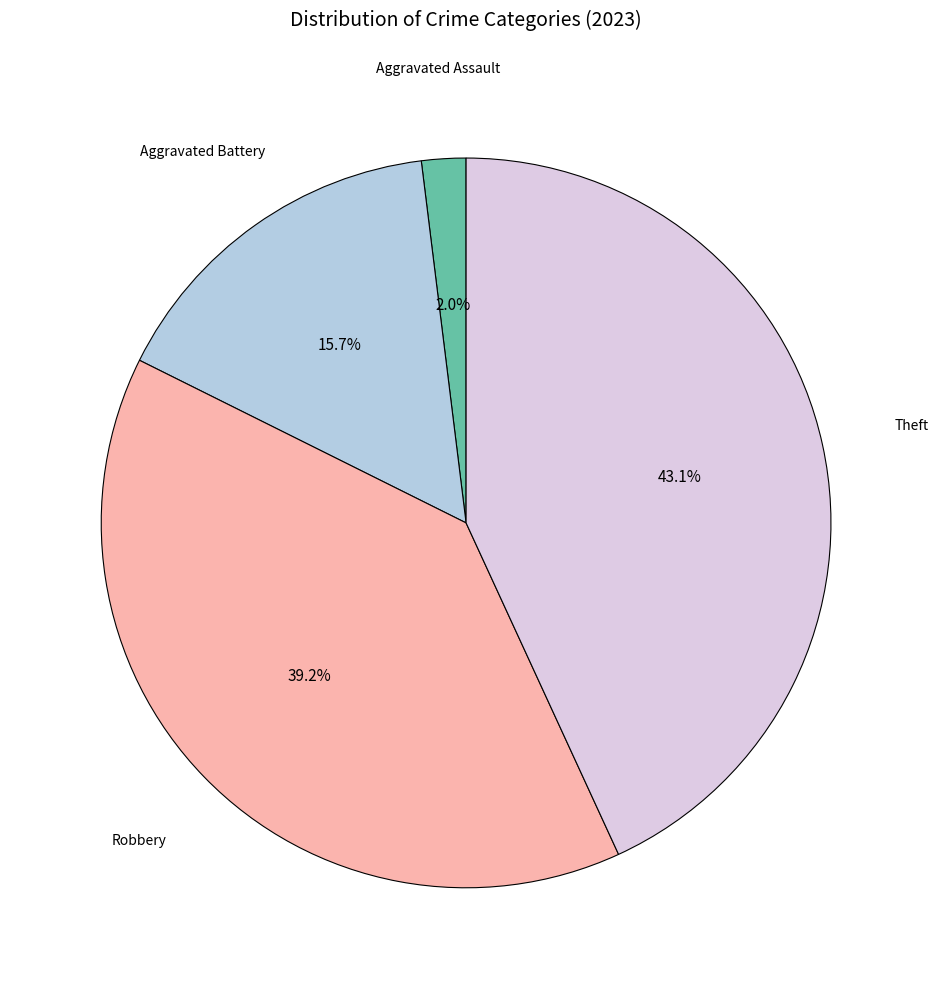

Is there a majority slice in this chart?

No